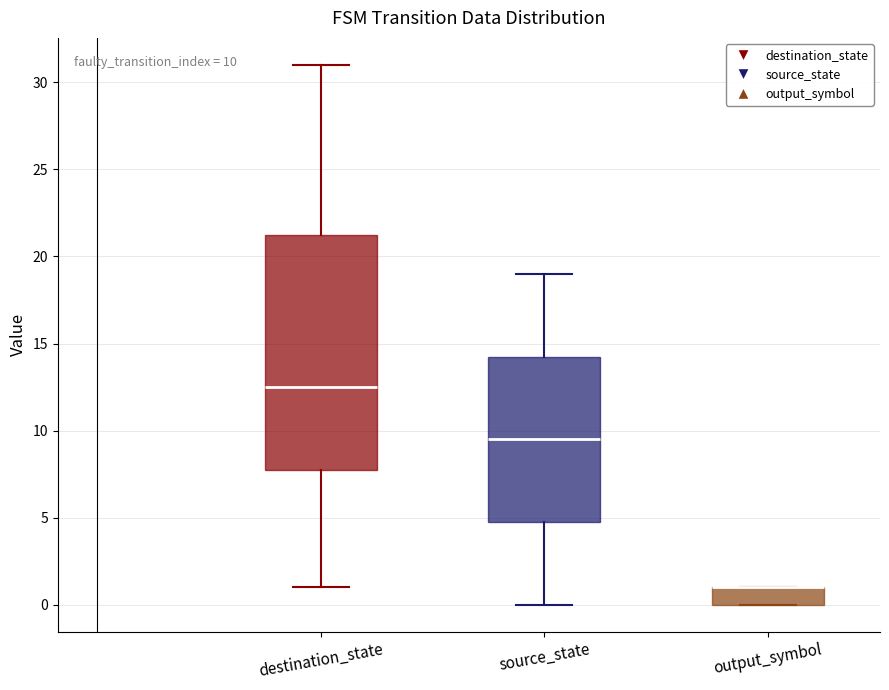

Which box is the tallest, from its lower edge to its upper edge?

destination_state